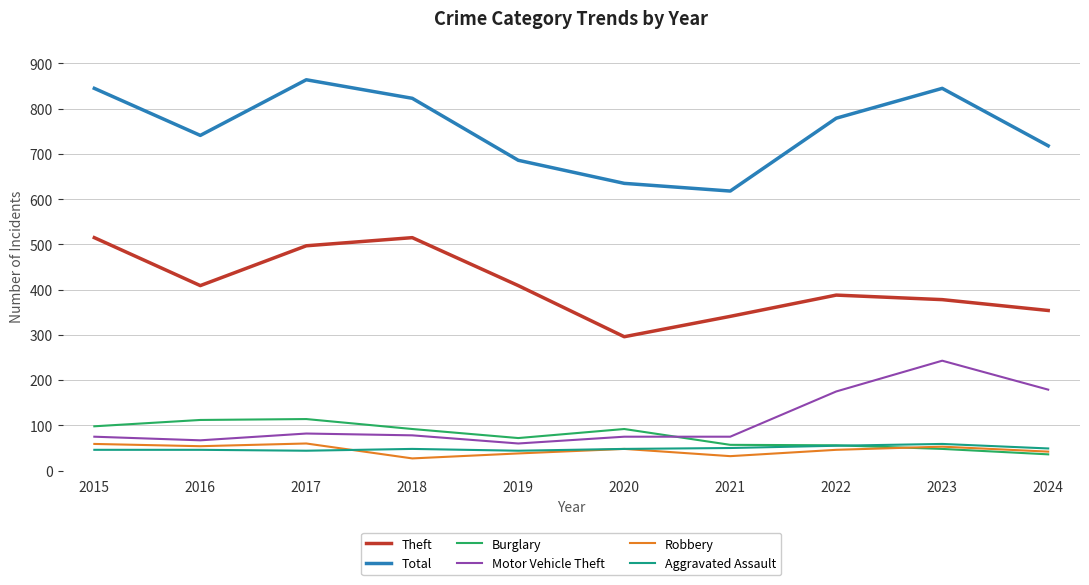

True or false: Motor Vehicle Theft and Aggravated Assault cross at least once.

False